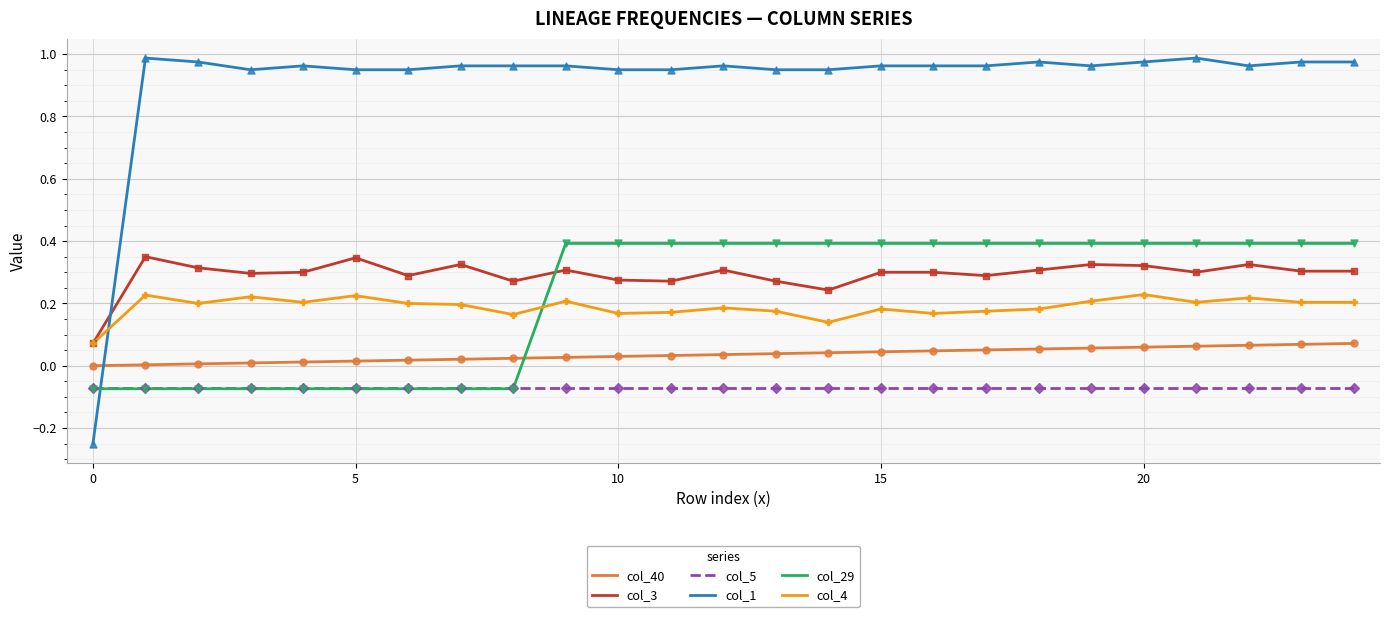

Which series has the largest total across all categories?

col_1